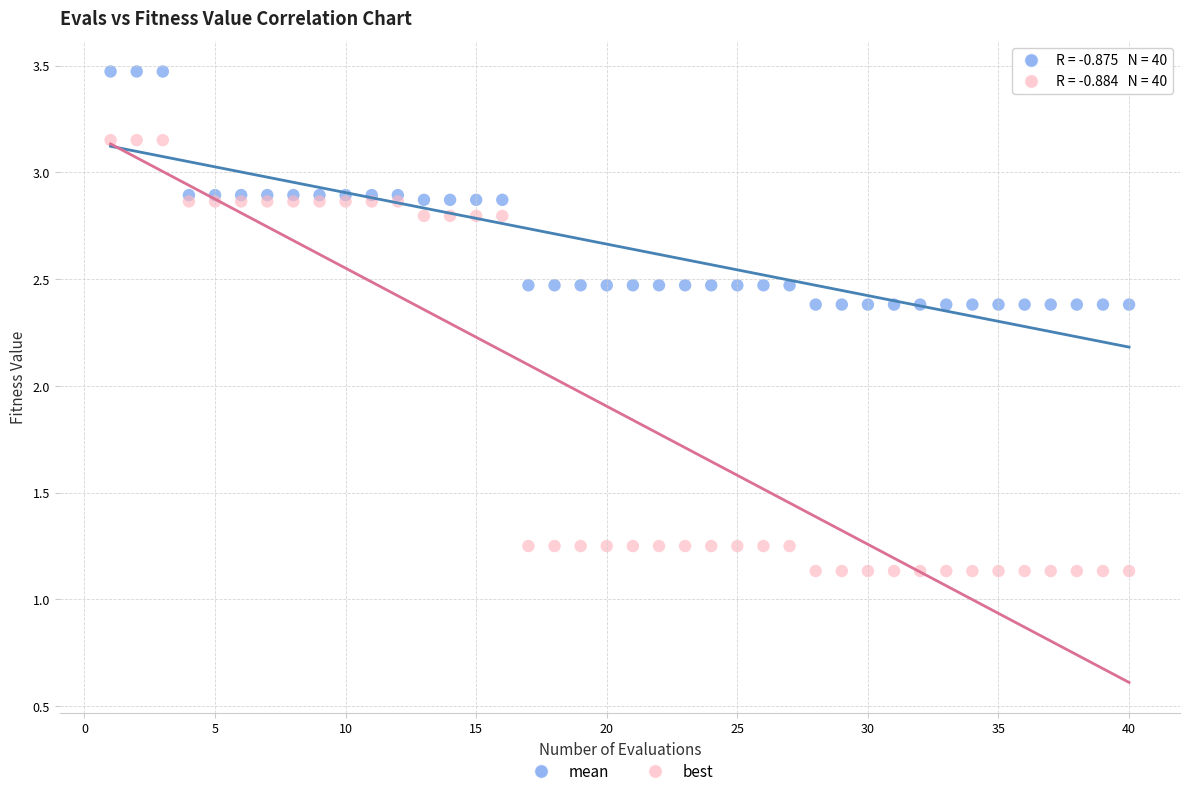

Which series reaches the maximum Y coordinate?

mean